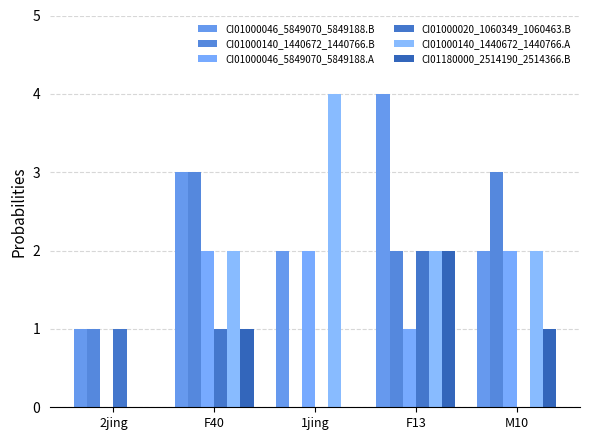

Is the value of CI01000140_1440672_1440766.A at F13 greater than the value of CI01000020_1060349_1060463.B at 1jing?

Yes